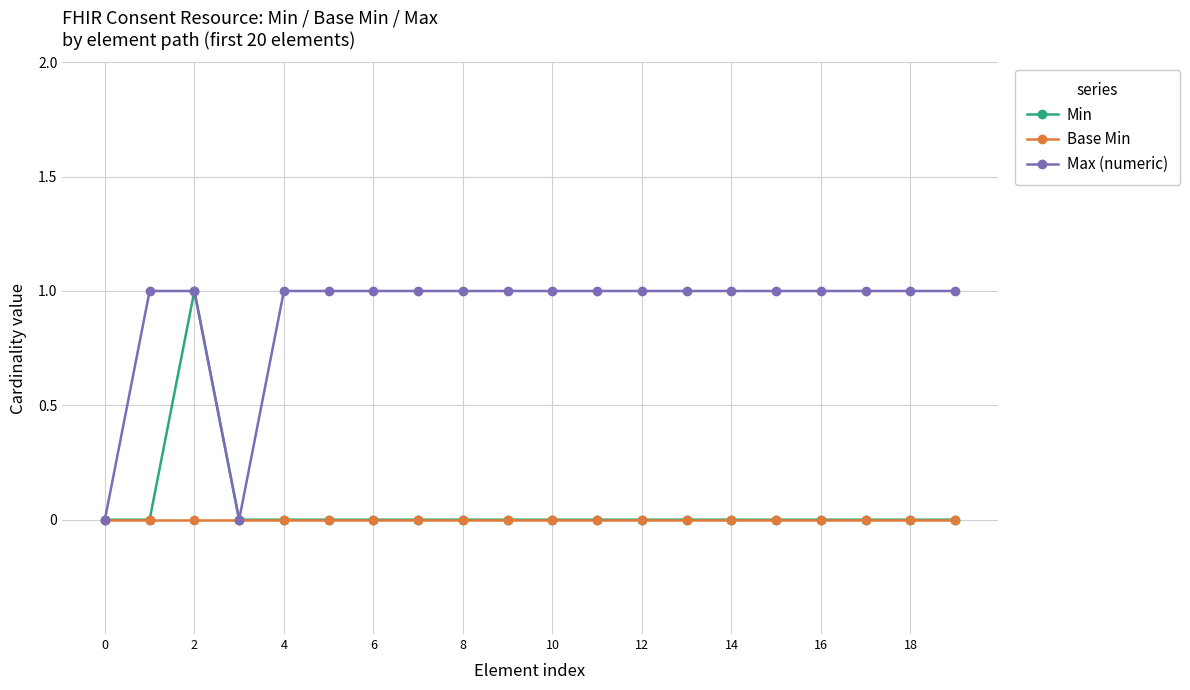

What are all the series names shown in the legend?

Min, Base Min, Max (numeric)